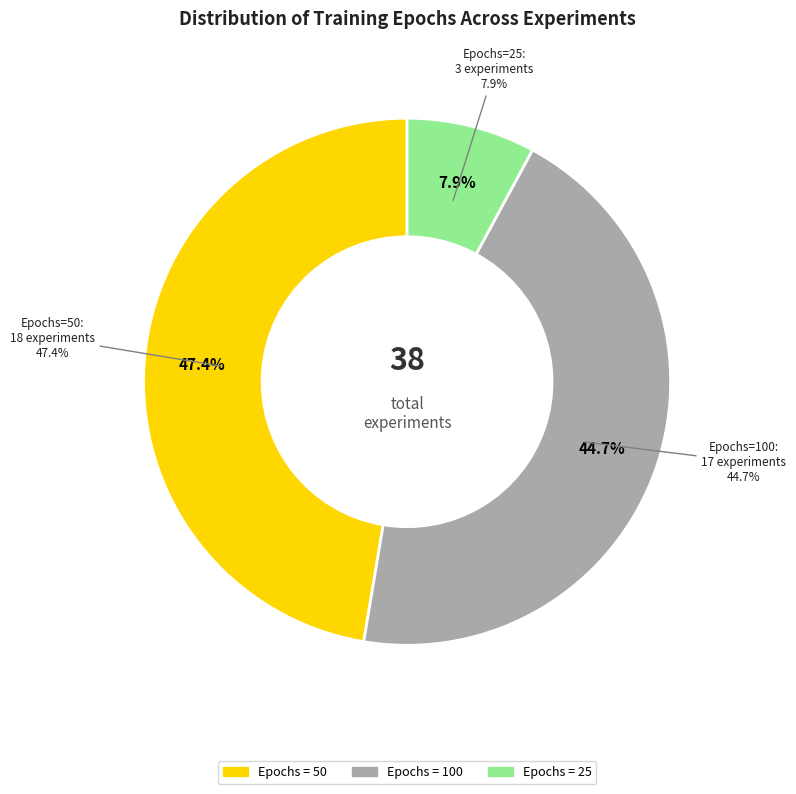

Does 50 account for over 50% of the chart?

No